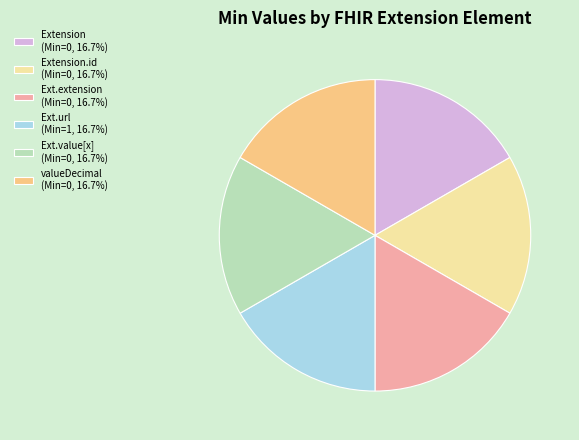

What is the ratio of the value at Ext.url (Min=1, 16.7%) to the value at Extension (Min=0, 16.7%)?

1.0